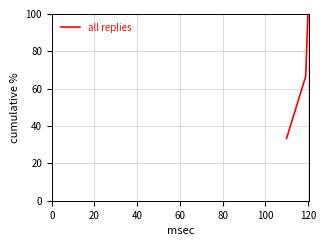

What is the sum of all values?

200.0